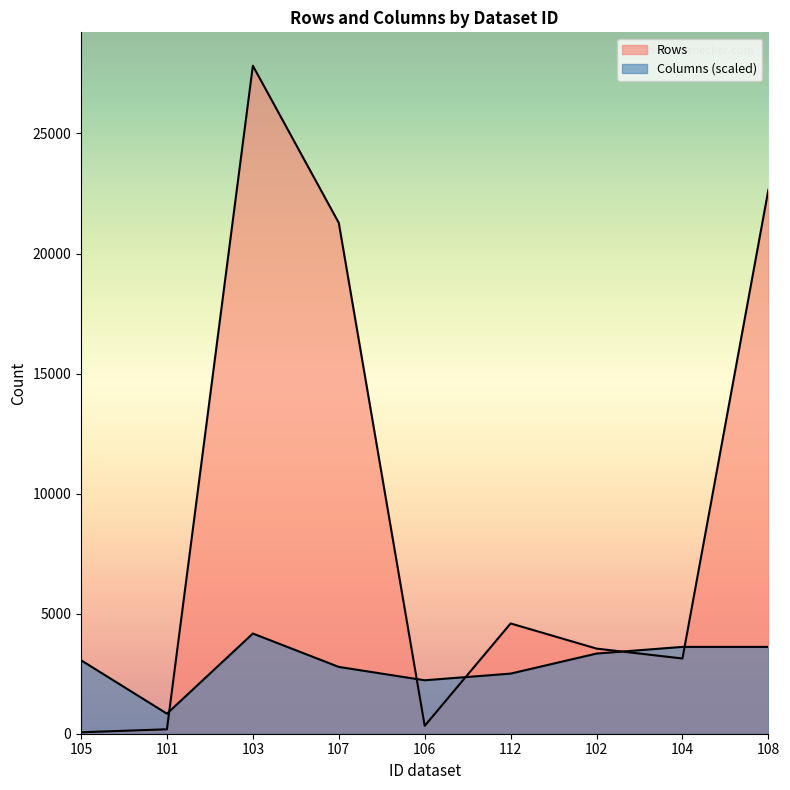

What position from the left is 104?

8